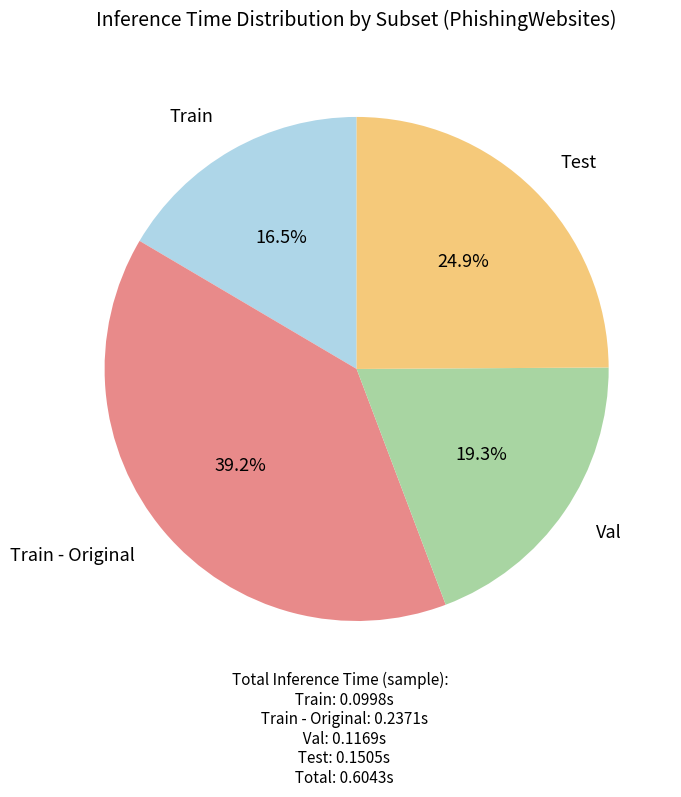

What percentage is the Train - Original slice, to the nearest percent?

39%